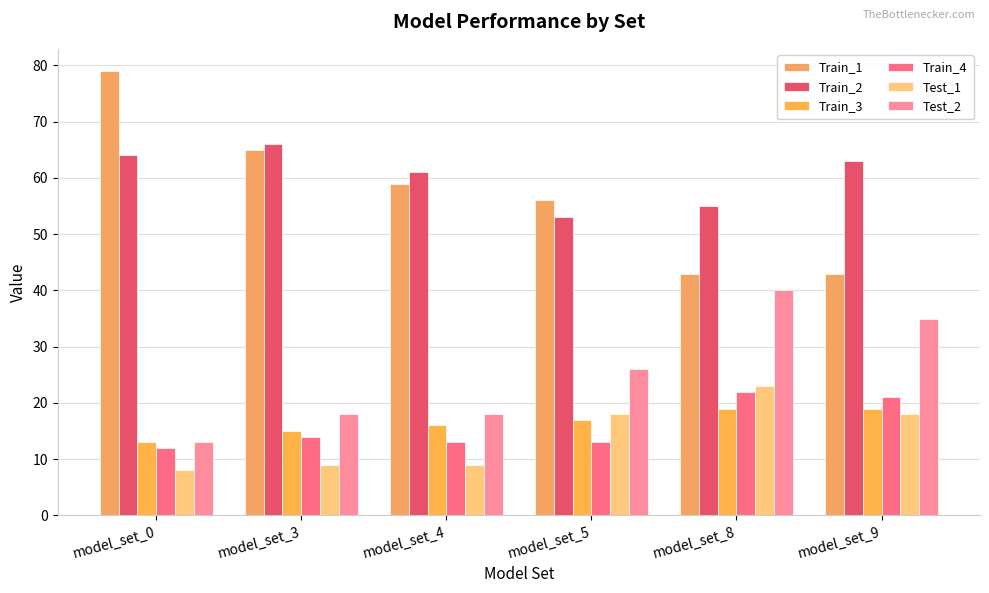

Is it true that Train_2 equals 64 at model_set_0?

True